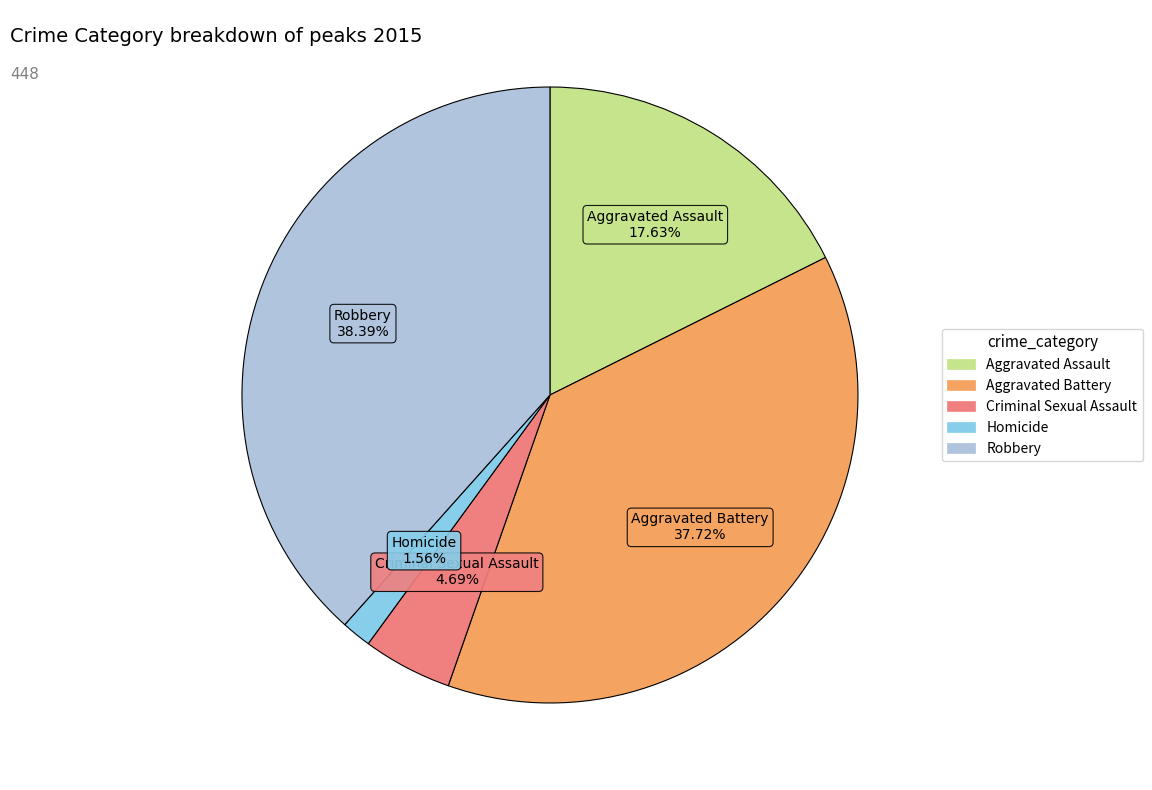

To the nearest percent, what percentage of the pie is Homicide?

2%